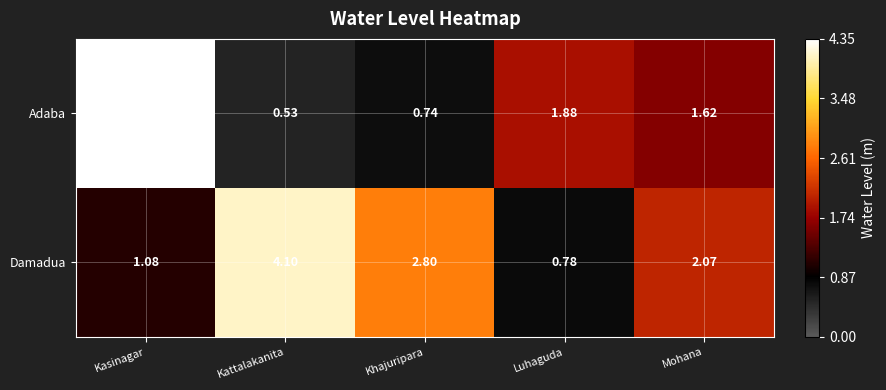

Which category has the lowest value across all series?

Kattalakanita